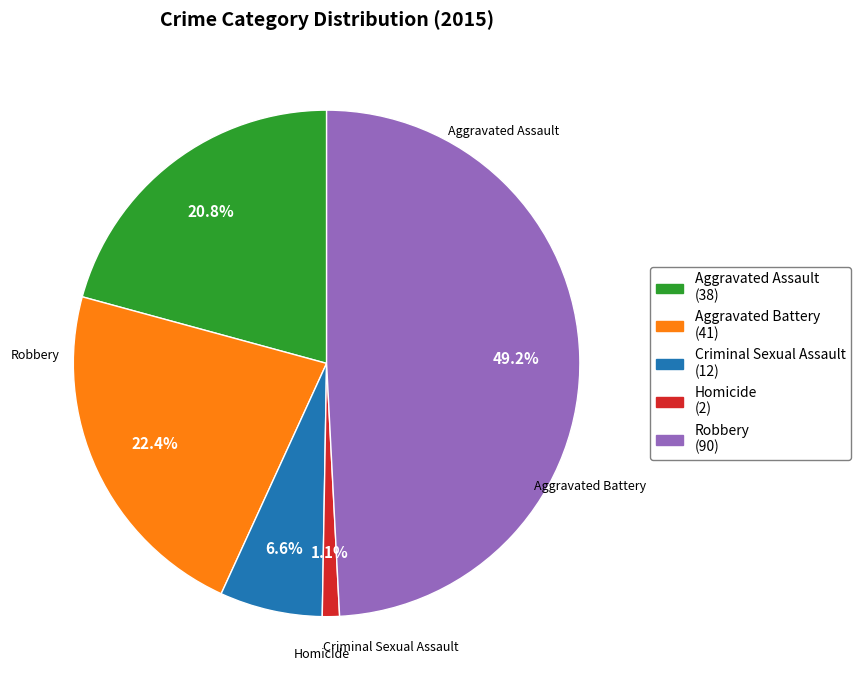

Count the number of slices in the pie.

5